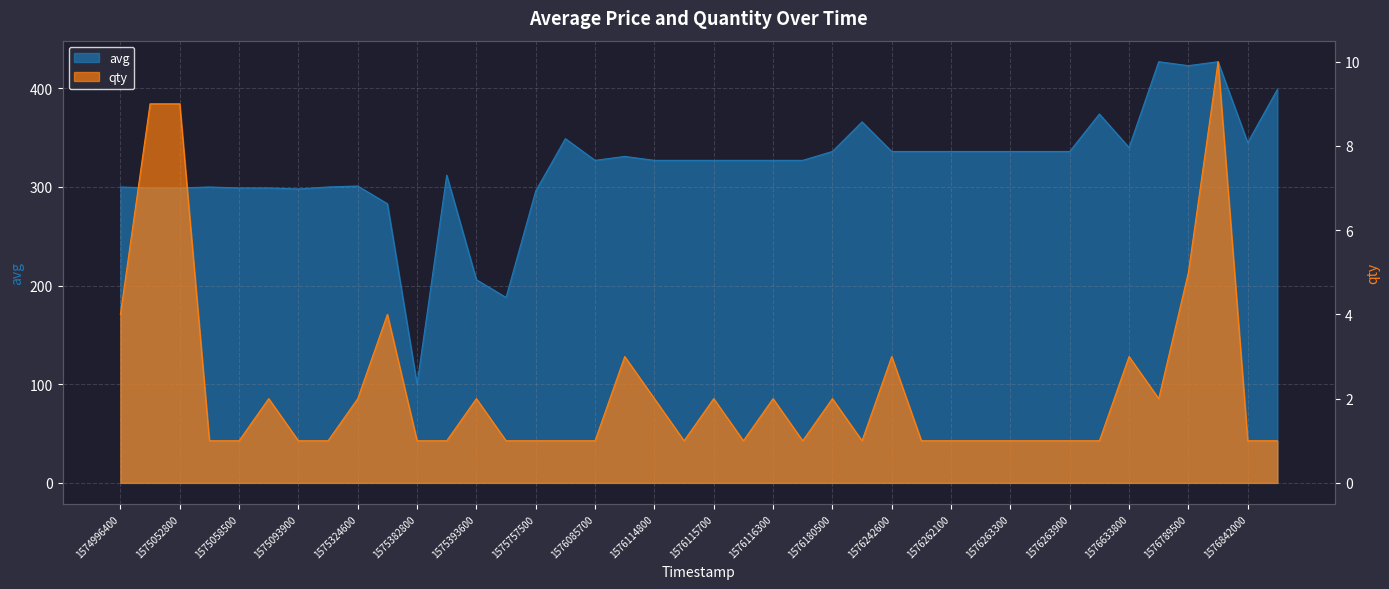

The qty series shows 3 at 1576112400. True or false?

True